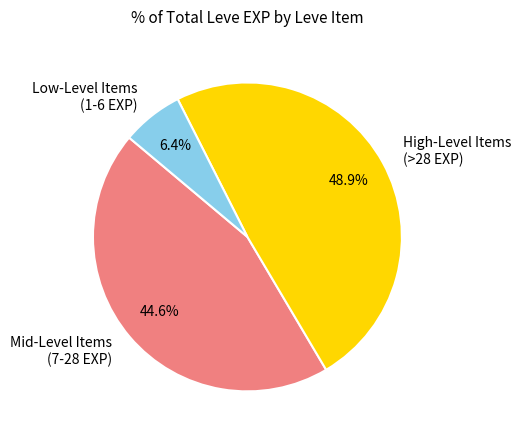

What percentage do Low-Level Items (1-6 EXP) and High-Level Items (>28 EXP) together represent?

55.4%